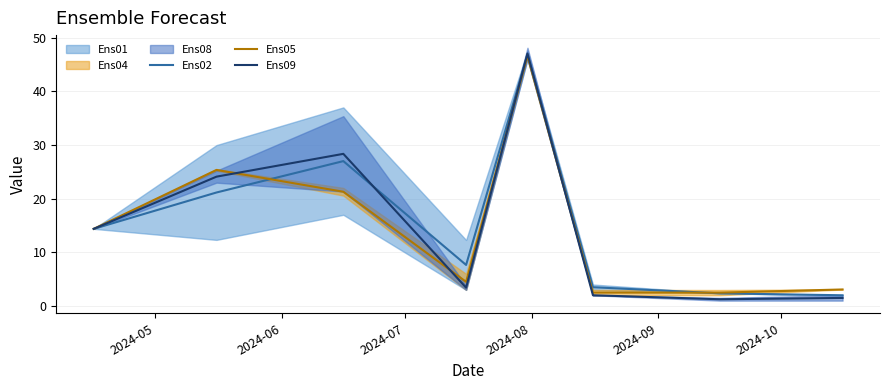

What is the highest value of the Ens05 series?

46.6